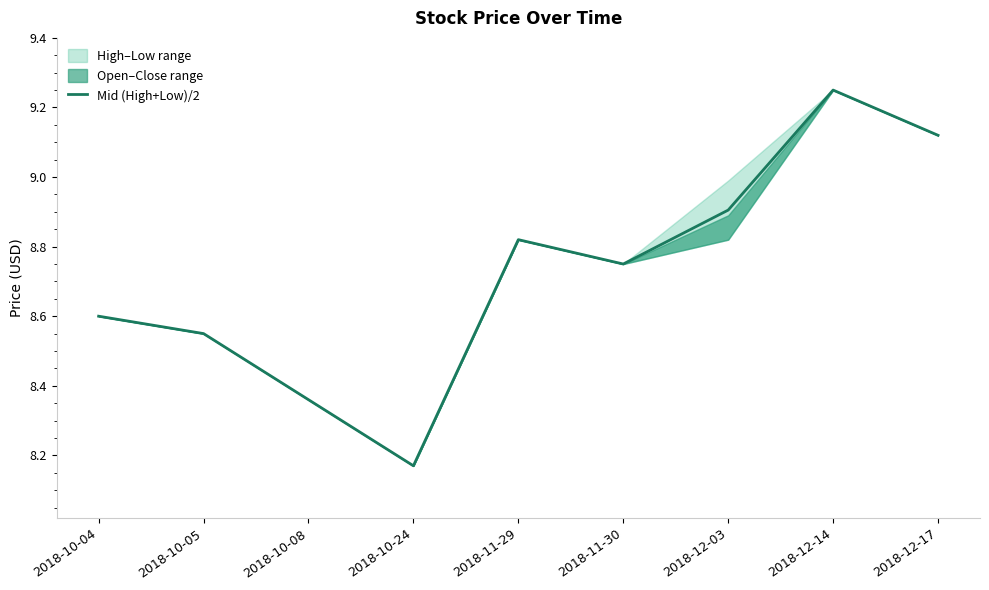

What is the value of the 8th point from the left?

9.2